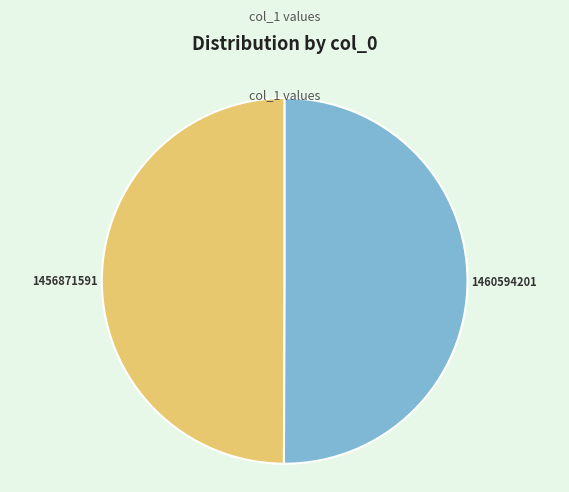

True or false: 1460594201 accounts for 50% of the total.

True